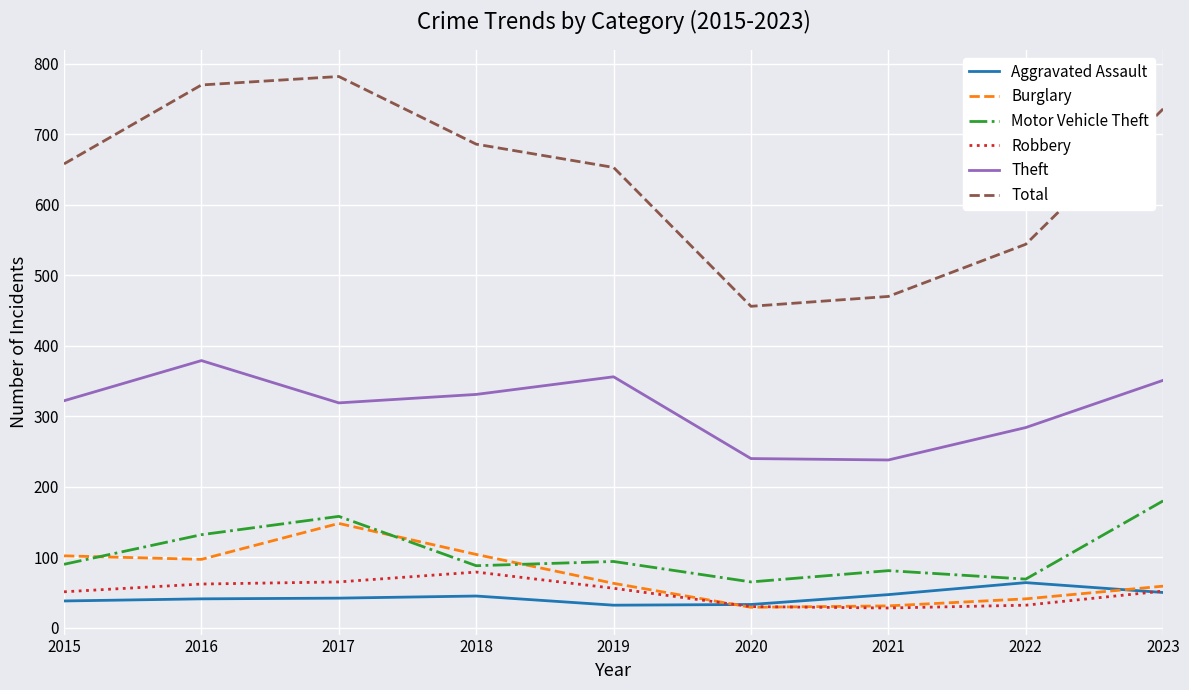

Which series changed the most between 2015 and 2016?

Total